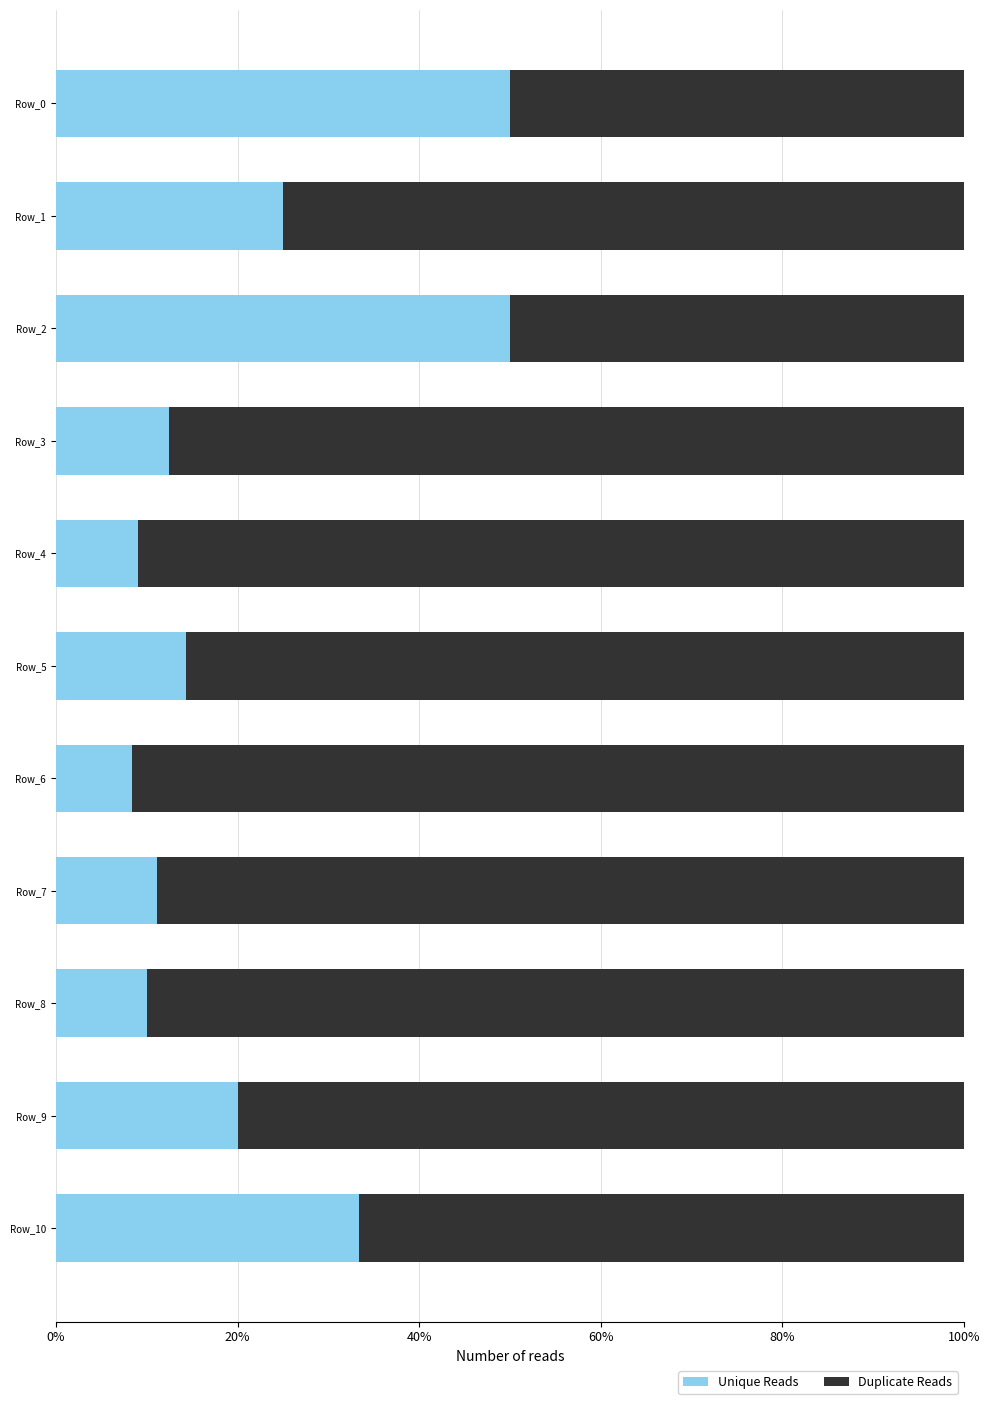

Is it true that Unique Reads equals 22.3 at Row_10?

False